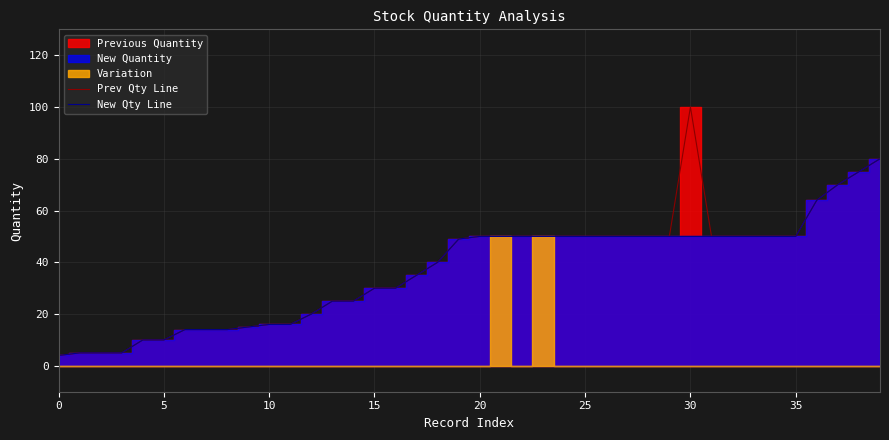

True or false: New Qty Line and Prev Qty Line cross at least once.

False